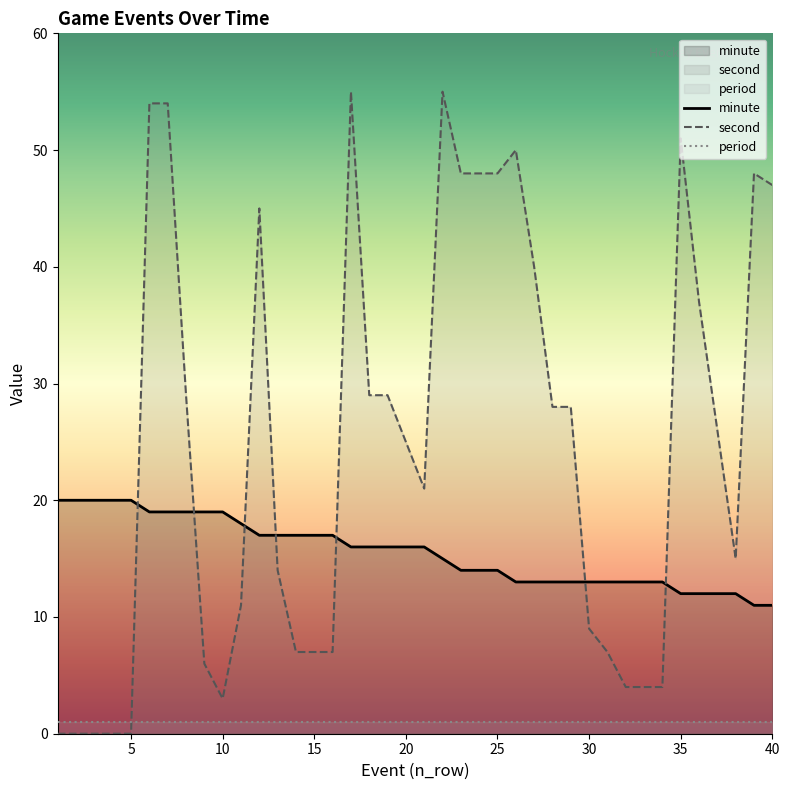

What is the value of the minute point at the 21st from the left?

16